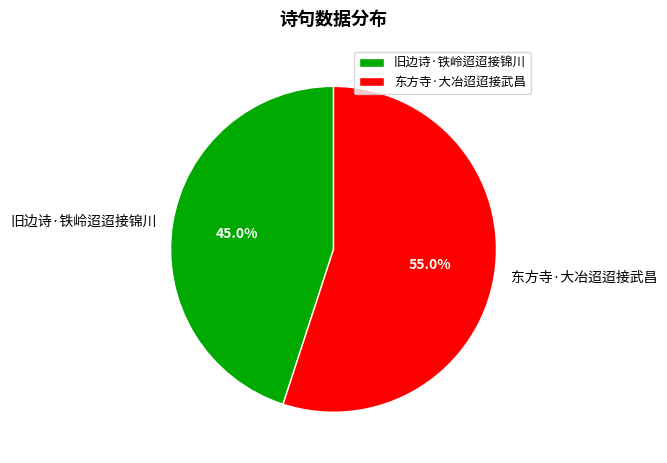

True or false: 东方寺·大冶迢迢接武昌 accounts for 61% of the total.

False